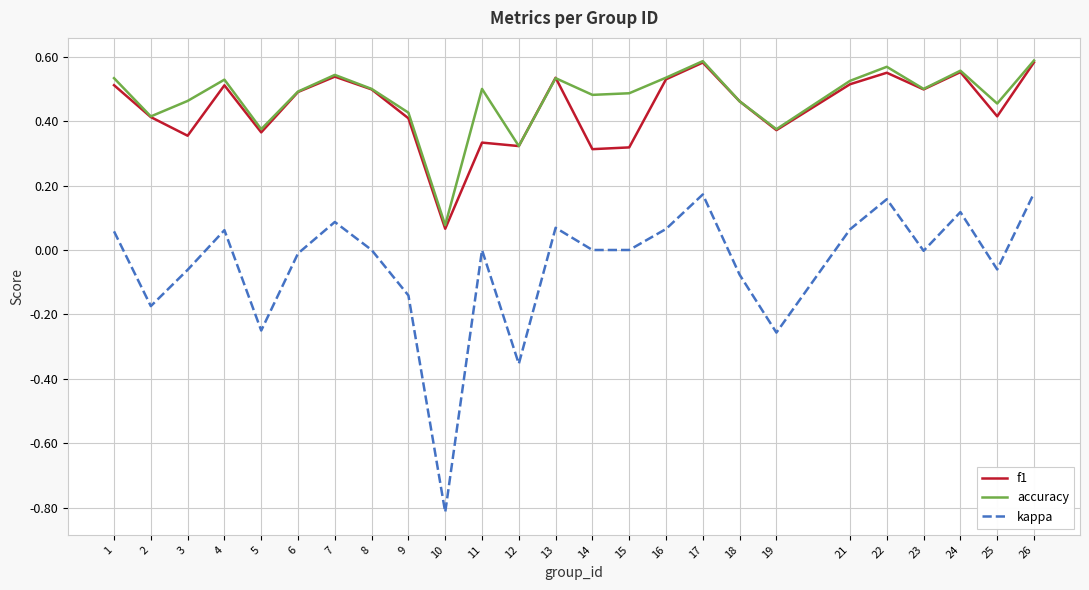

True or false: f1 and kappa intersect in this chart.

False